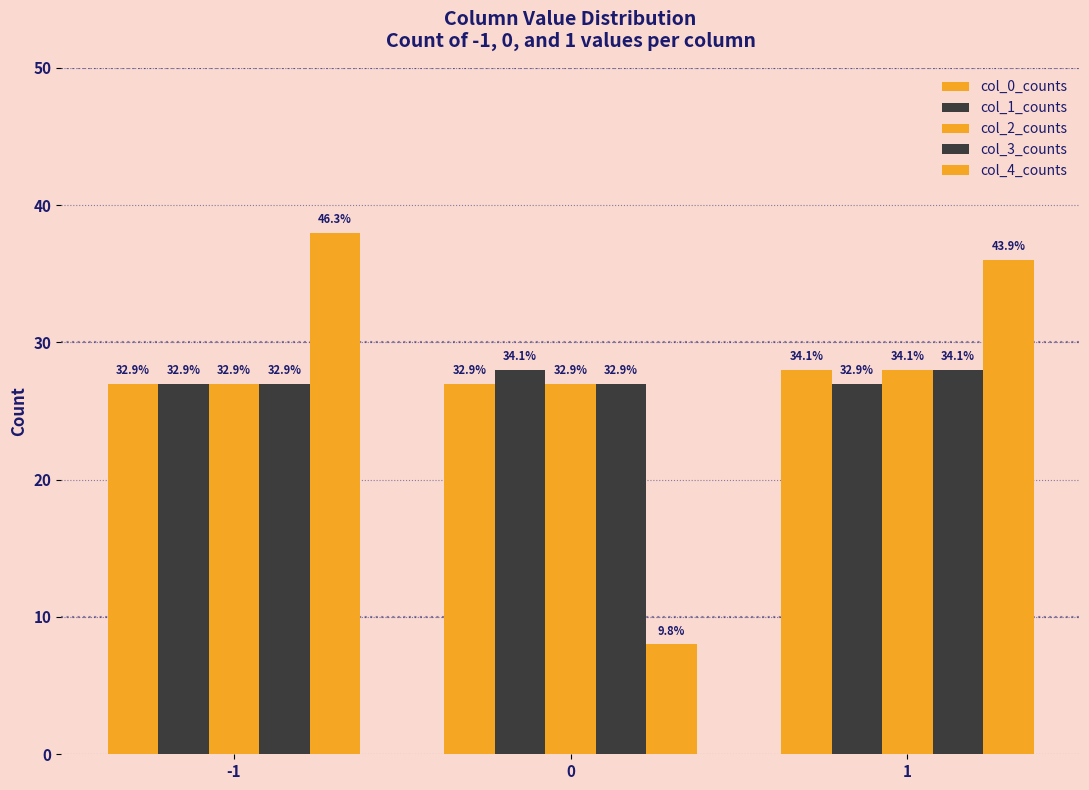

True or false: col_3_counts has a value of 27 at 0.

True